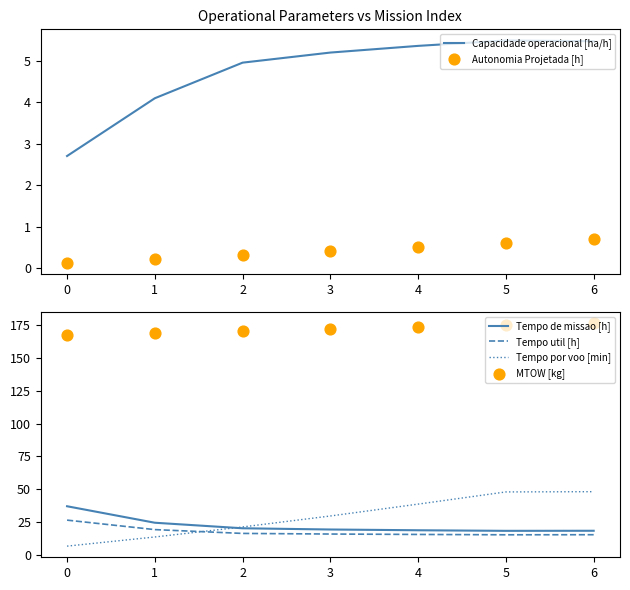

Which series has the largest total across all categories?

MTOW [kg]